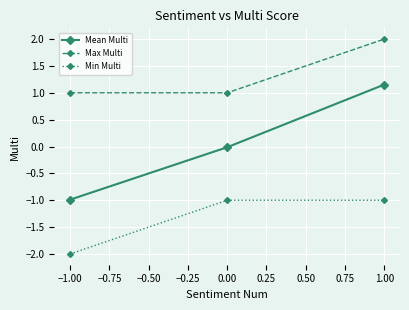

What is the difference between the Max Multi values at −1.00 and 1.00?

1.0